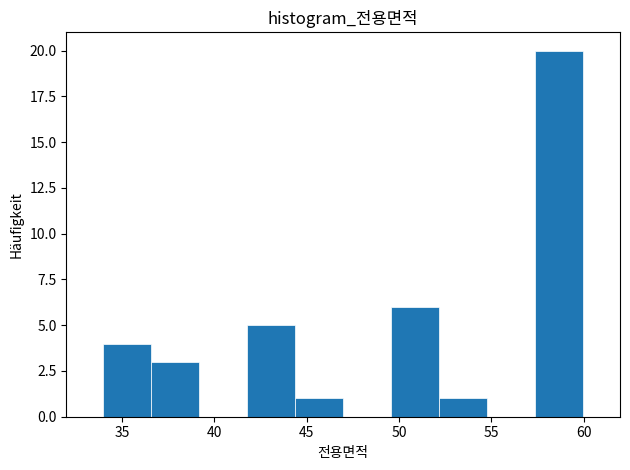

What is the height of the bar covering 52.0 to 55.0 on the x-axis? Neither the bar edges nor the heights are printed on the chart, so give them approximately, as read against the axes.

1